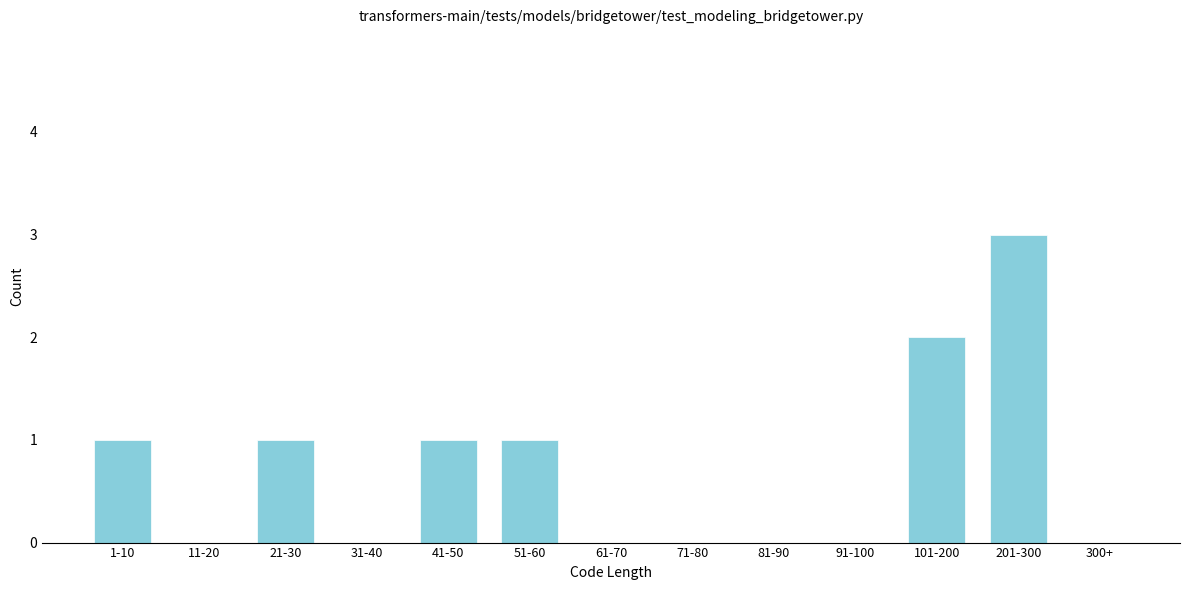

Reading left to right, list all the values displayed in this chart.

1-10=1	11-20=0	21-30=1	31-40=0	41-50=1	51-60=1	61-70=0	71-80=0	81-90=0	91-100=0	101-200=2	201-300=3	300+=0